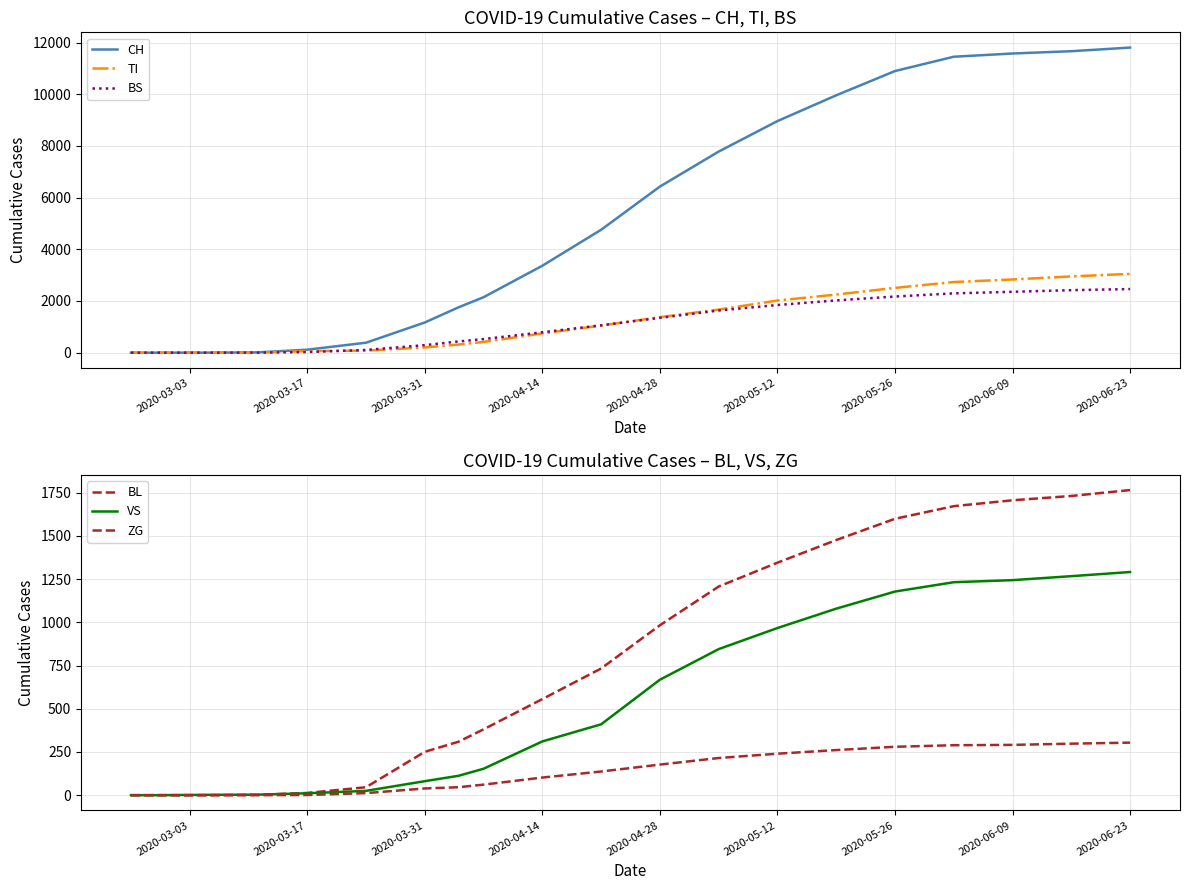

Which series has the largest range (max minus min)?

CH